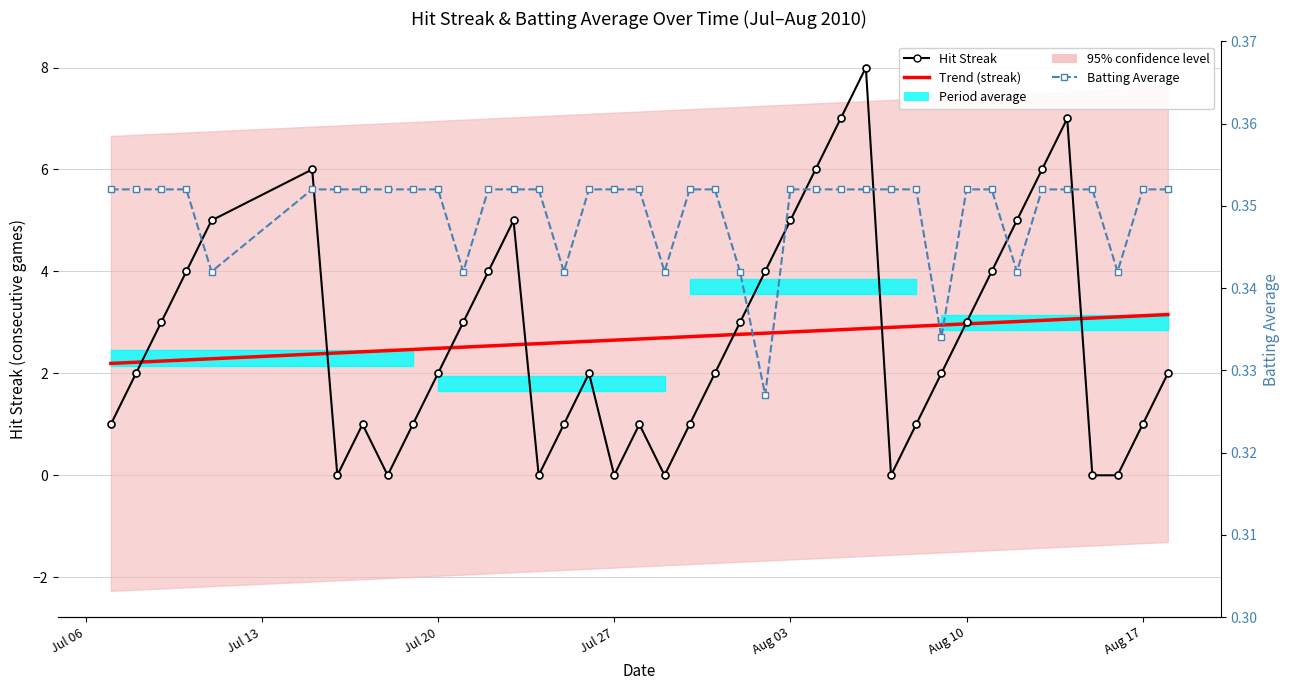

How many times do Hit Streak and Batting Average cross each other?

14